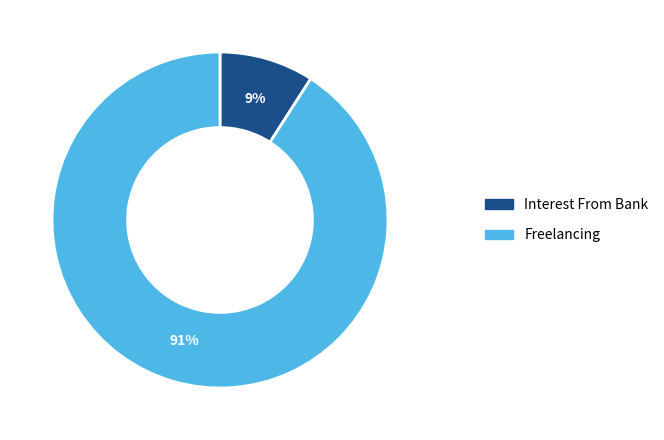

Count the number of slices in the pie.

2